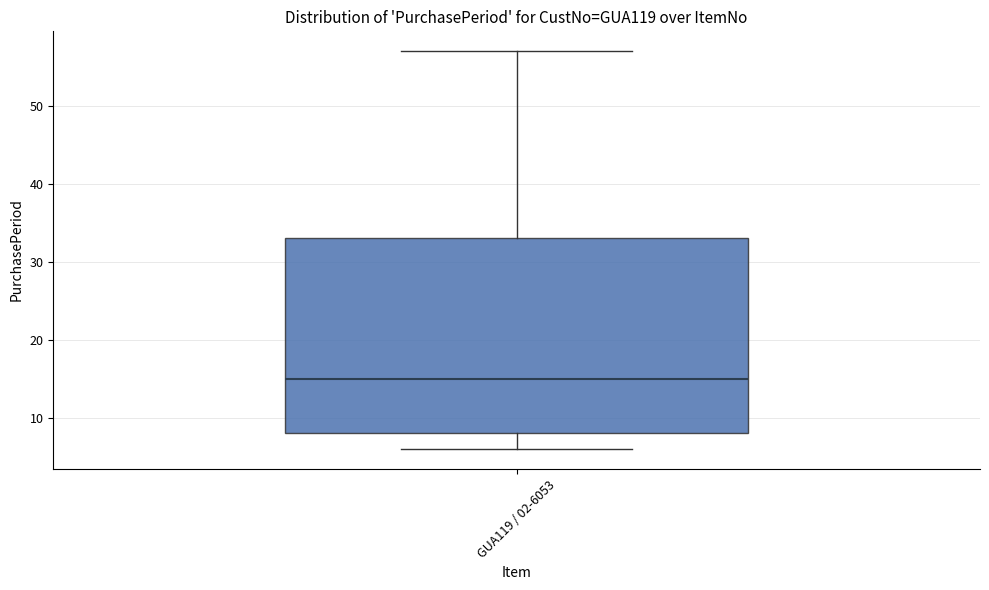

Where does the lower whisker of the box for GUA119 / 02-6053 end on the y-axis? The values are not printed on the chart, so give them approximately, as read against the axis.

6